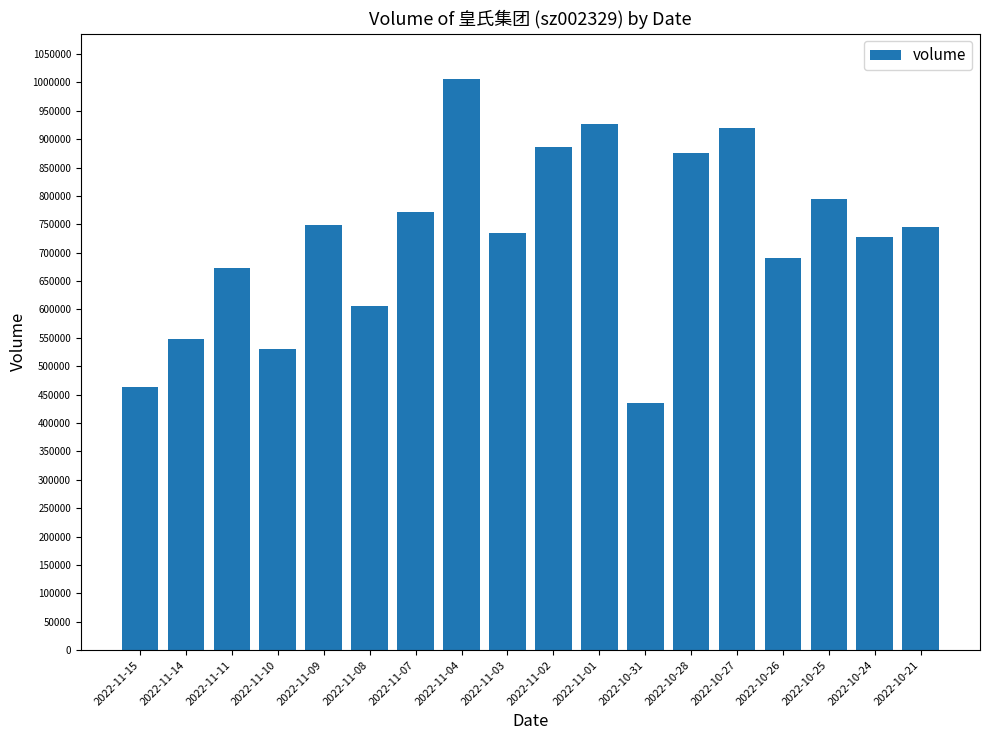

What value does the data have at 2022-10-28?

876078